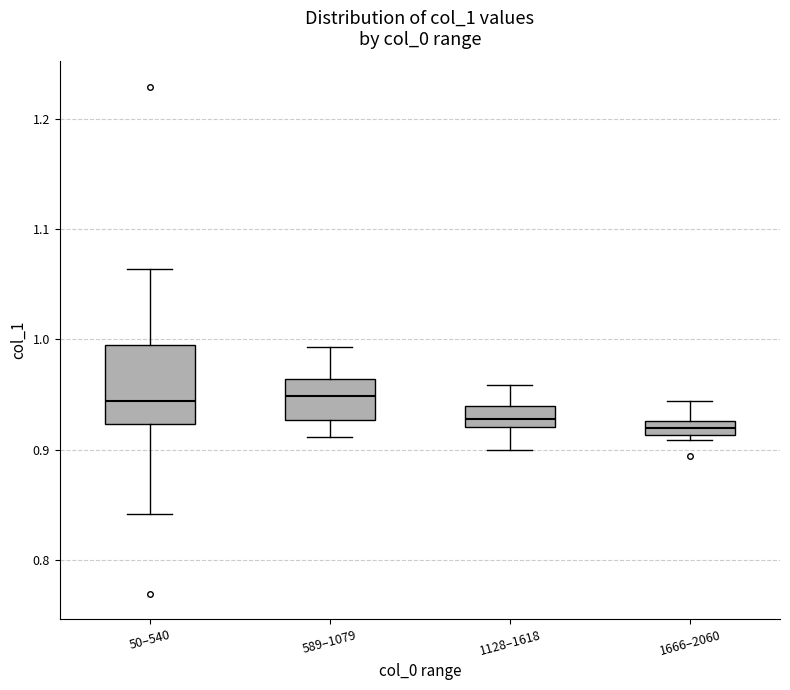

Where does the lower whisker of the box for 1128–1618 end on the y-axis? The values are not printed on the chart, so give them approximately, as read against the axis.

0.90